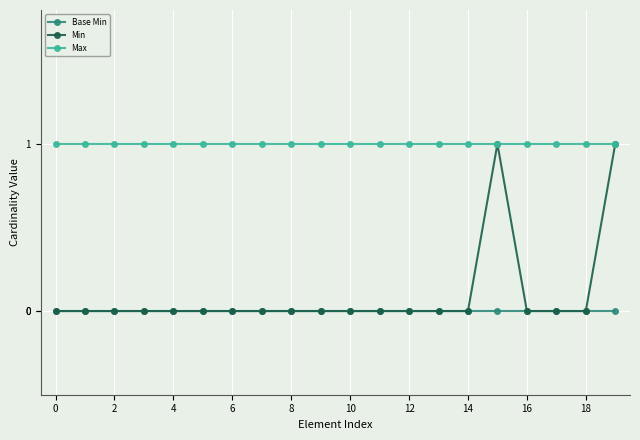

Reading left to right, transcribe all the data shown in this chart.

Base Min: 0	0	0	0	0	0	0	0	0	0	0	0	0	0	0	0	0	0	0	0
Min: 0	0	0	0	0	0	0	0	0	0	0	0	0	0	0	1	0	0	0	1
Max: 1	1	1	1	1	1	1	1	1	1	1	1	1	1	1	1	1	1	1	1